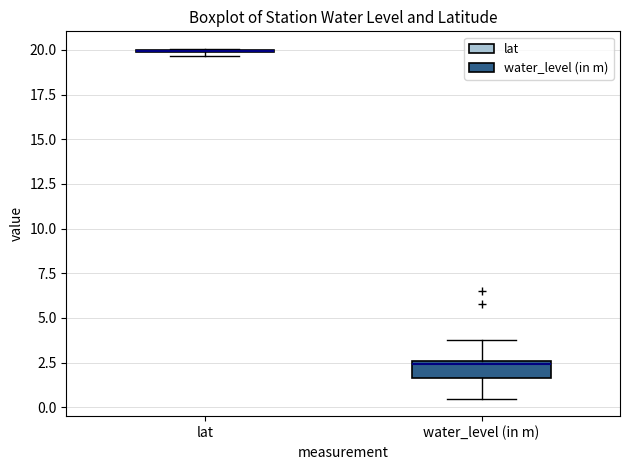

Reading left to right, transcribe this box plot: for each box, give where its median line is, the range the box spans, and where its two whiskers end, as read against the y-axis. The values are not printed on the chart, so give them approximately, as read against the axis.

lat: box collapsed to a line at 20.0, whiskers 19.5 to 20.0
water_level (in m): median 2.5 (just below the box's upper edge), box 1.5 to 2.5, whiskers 0.5 to 4.0